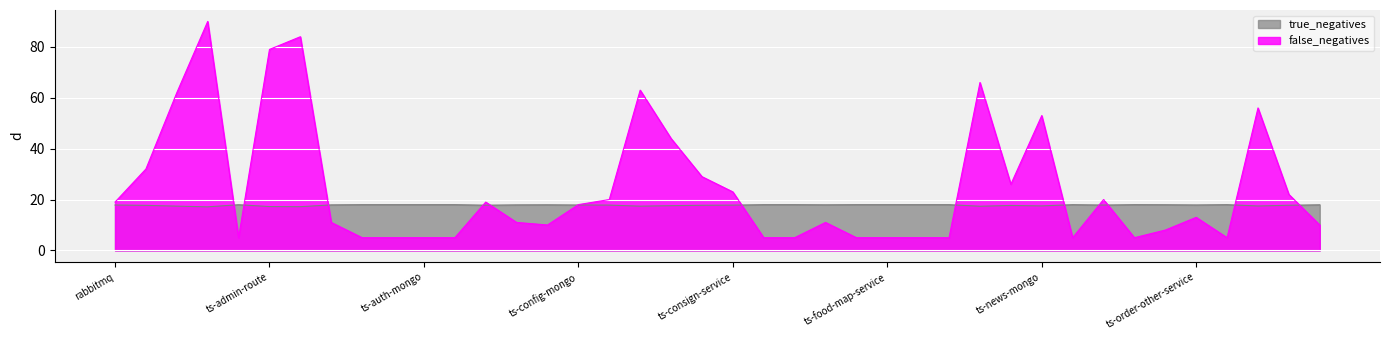

True or false: false_negatives has a value of 1.4 at ts-assurance-service.

False